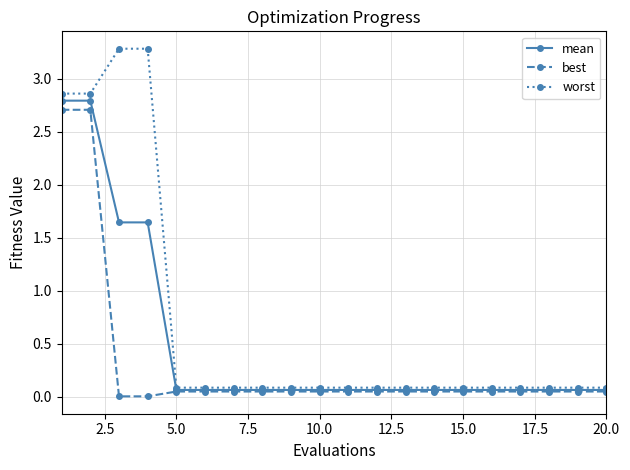

Rank the series by their average value, from highest to lowest.

worst, mean, best